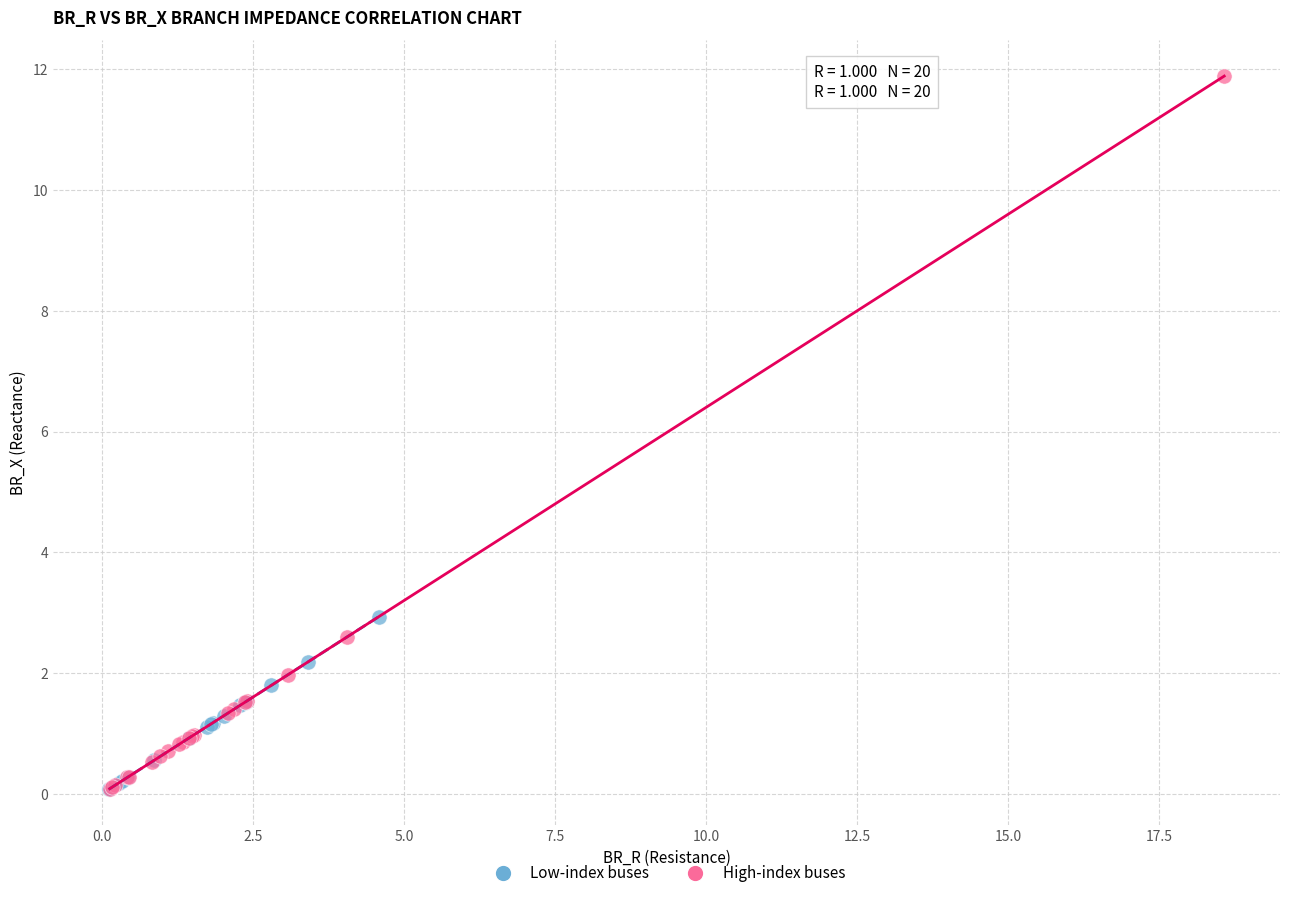

Which series has the widest spread of Y values?

High-index buses